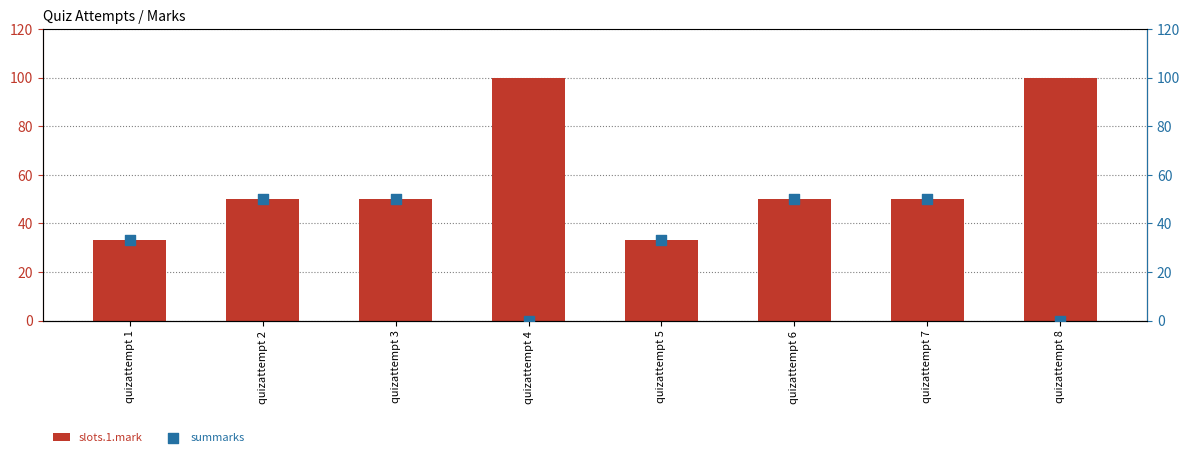

What are all the series names shown in the legend?

slots.1.mark, summarks